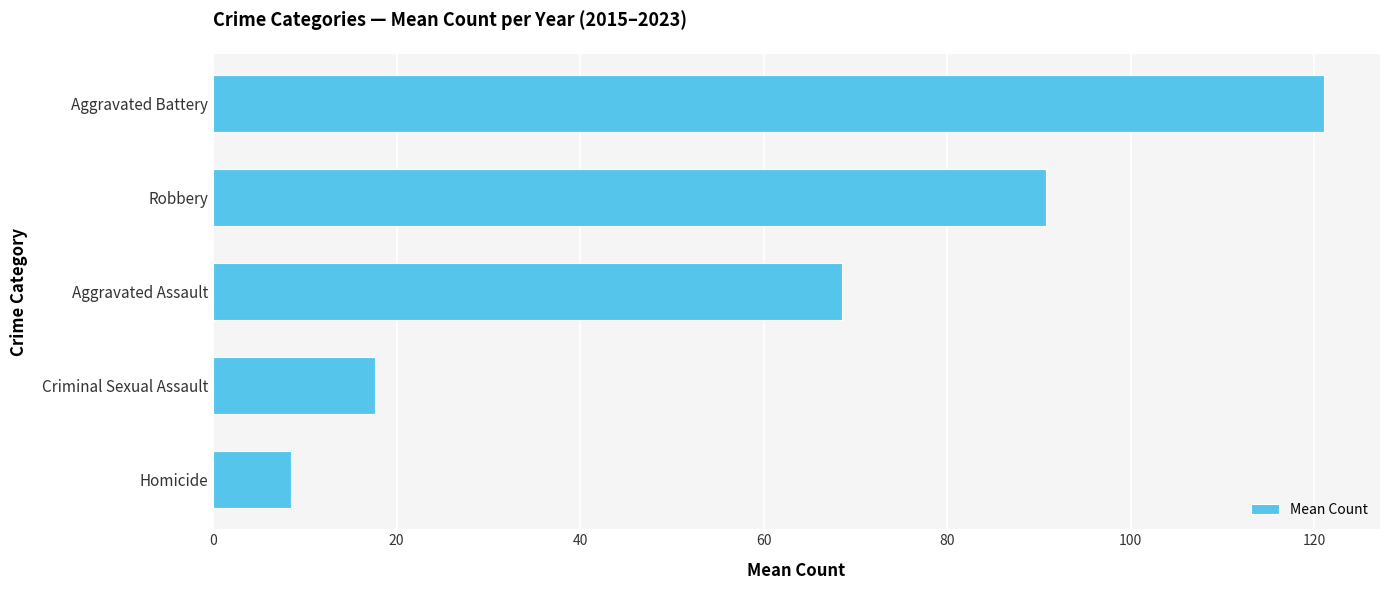

Rank the categories by value from highest to lowest.

Aggravated Battery, Robbery, Aggravated Assault, Criminal Sexual Assault, Homicide